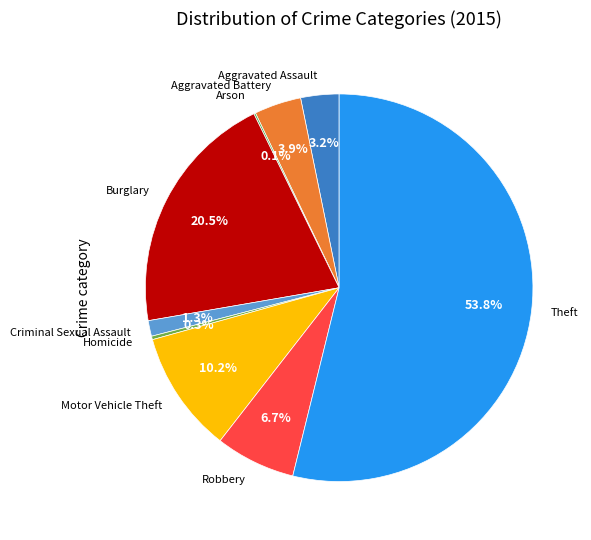

Combined, do Motor Vehicle Theft and Homicide account for over 50%?

No